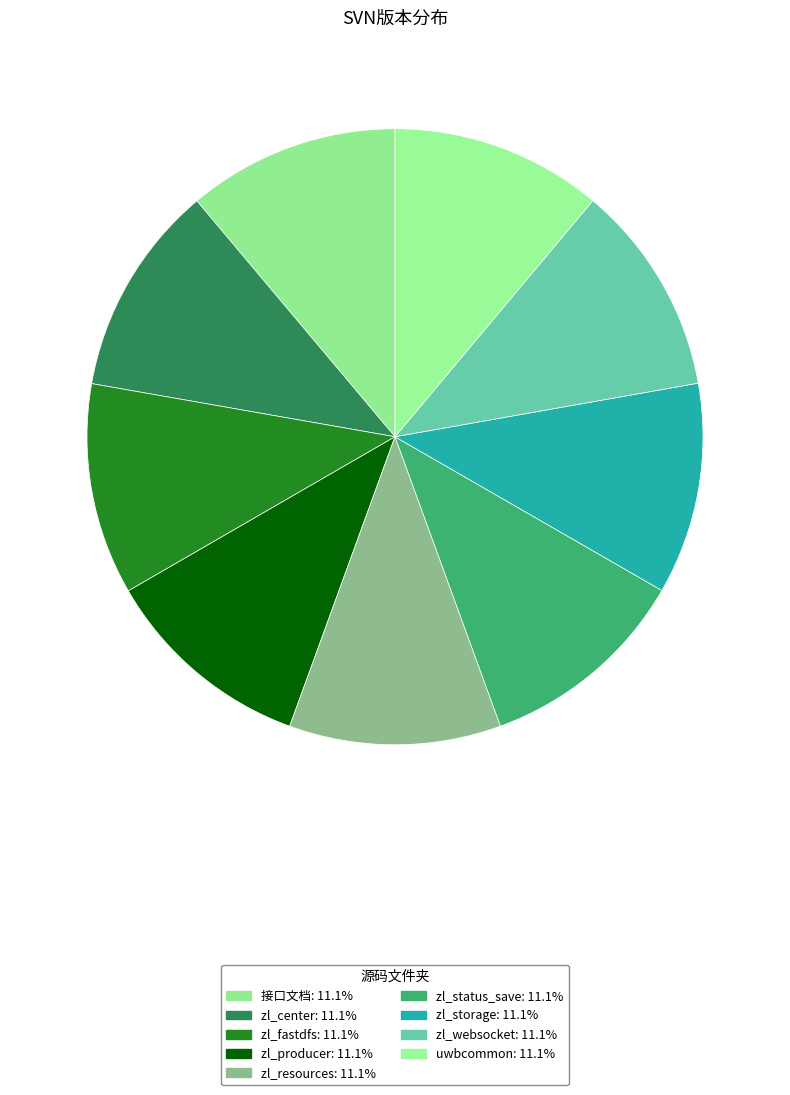

Is there a majority slice in this chart?

No